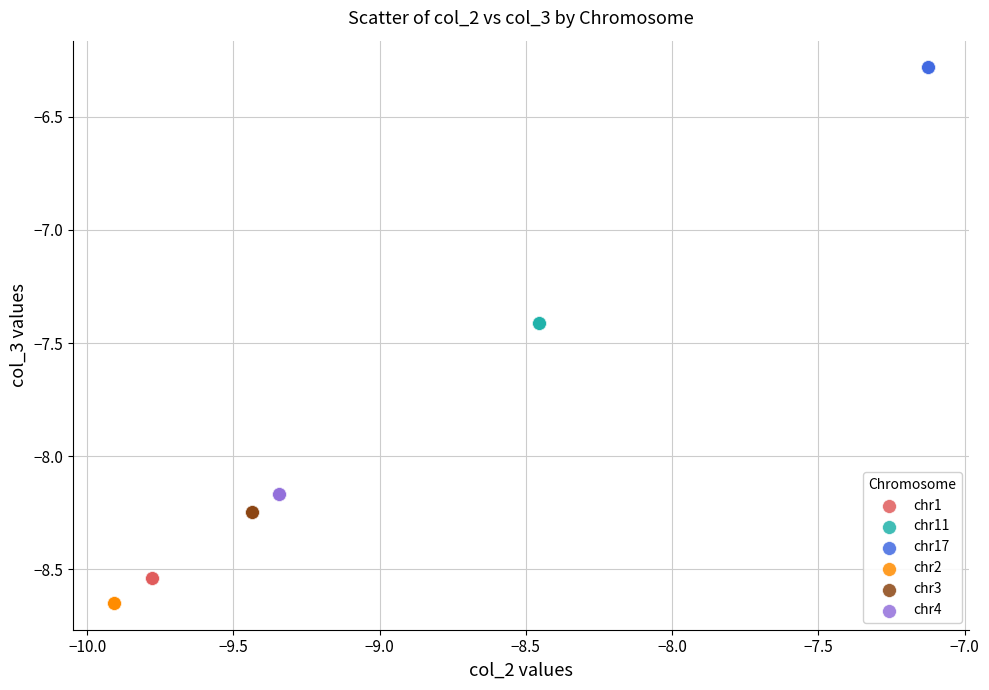

Which series contains the lowest Y value?

chr2